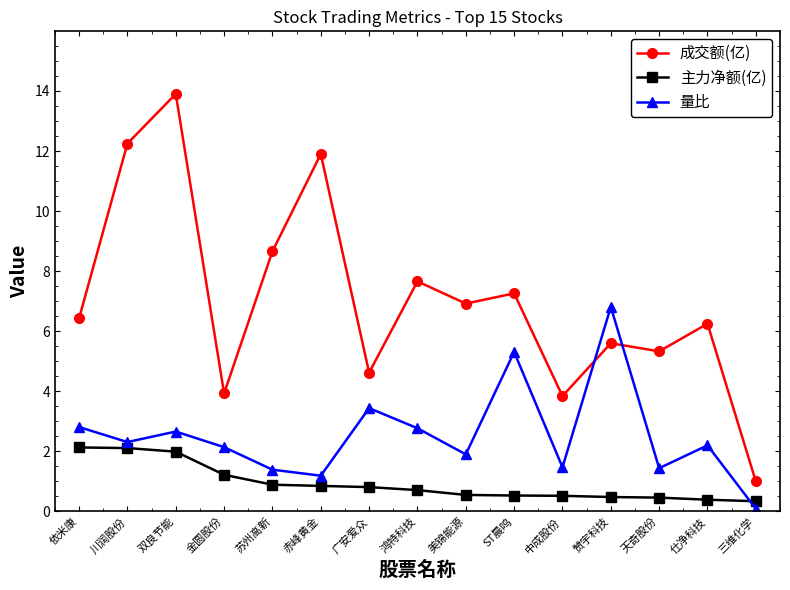

What is the total value across all series at 鸿特科技?

11.1